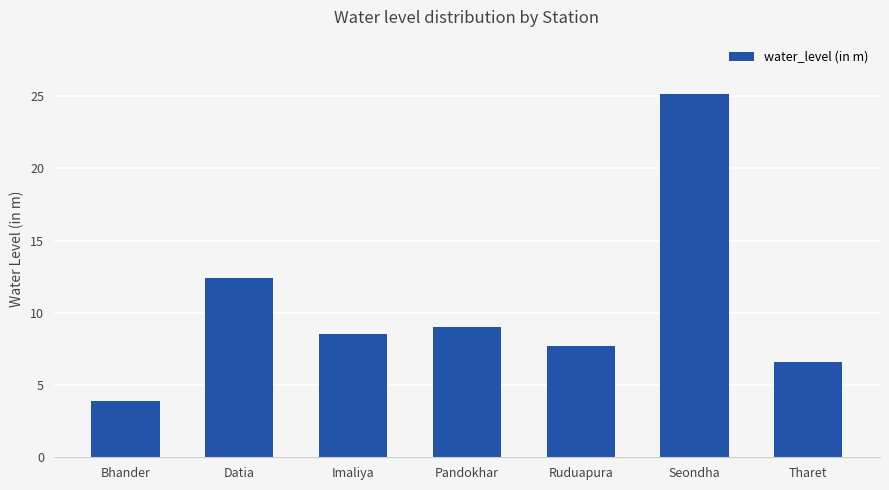

Approximately how many times larger is the value at Datia compared to Pandokhar?

1.4